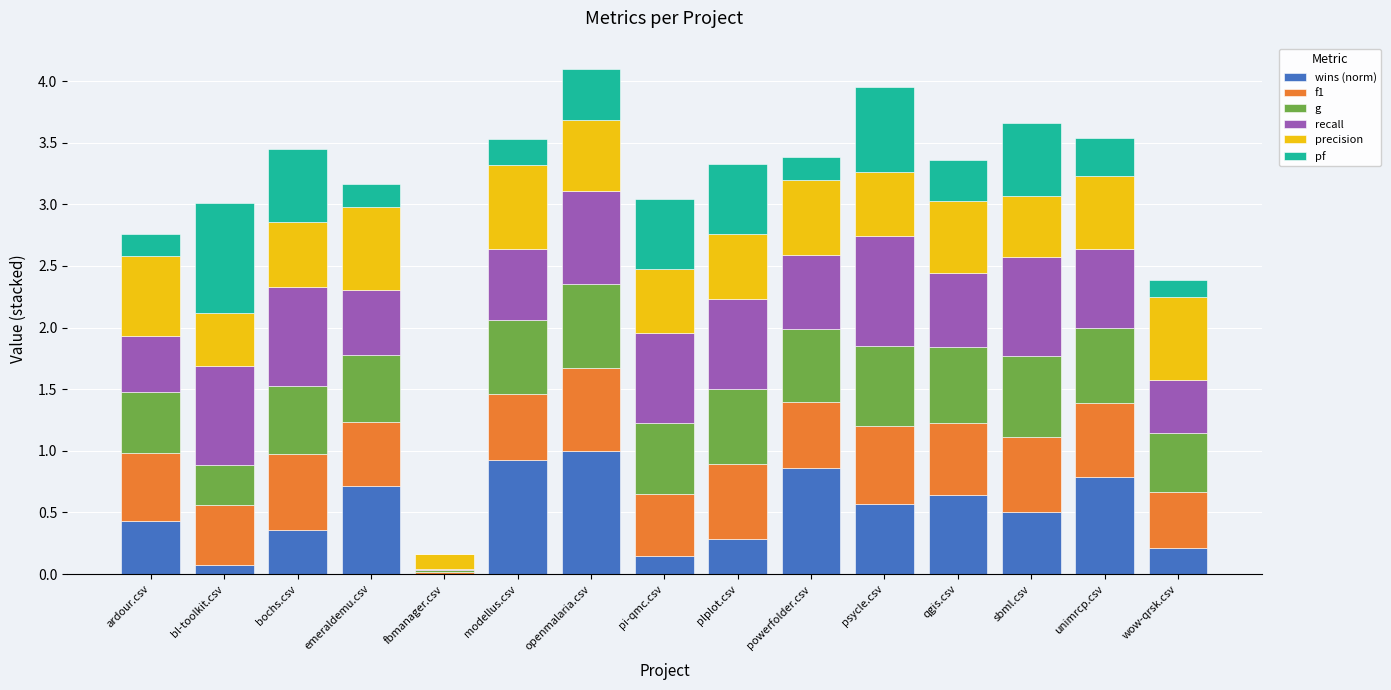

What is the total value across all series at psycle.csv?

4.0